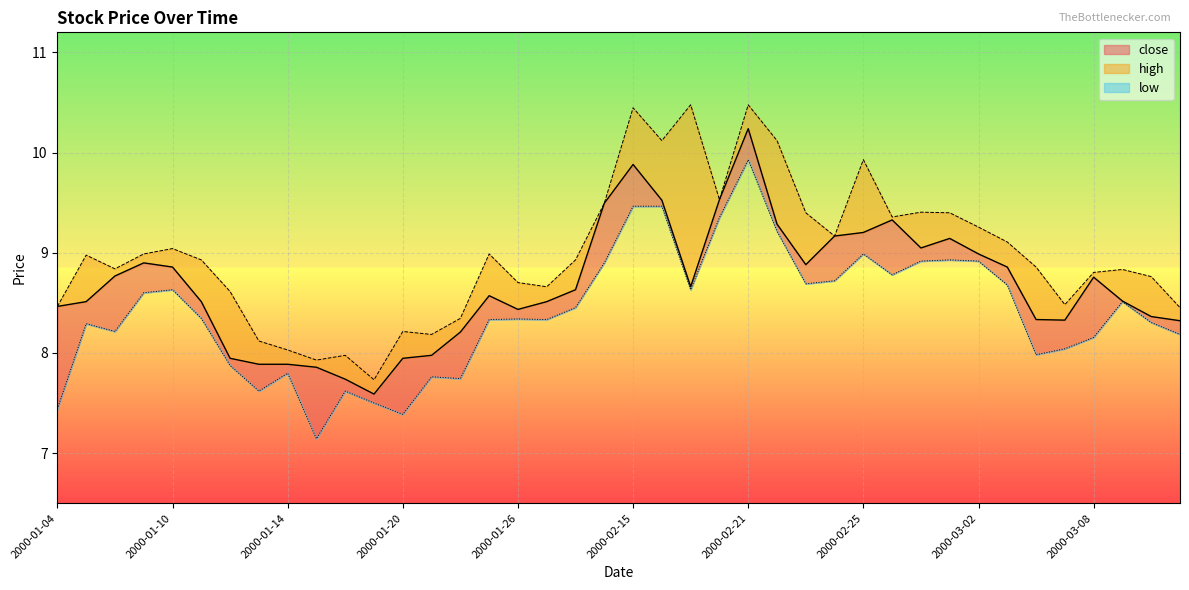

Is it true that close equals 5.0 at 2000-01-28?

False